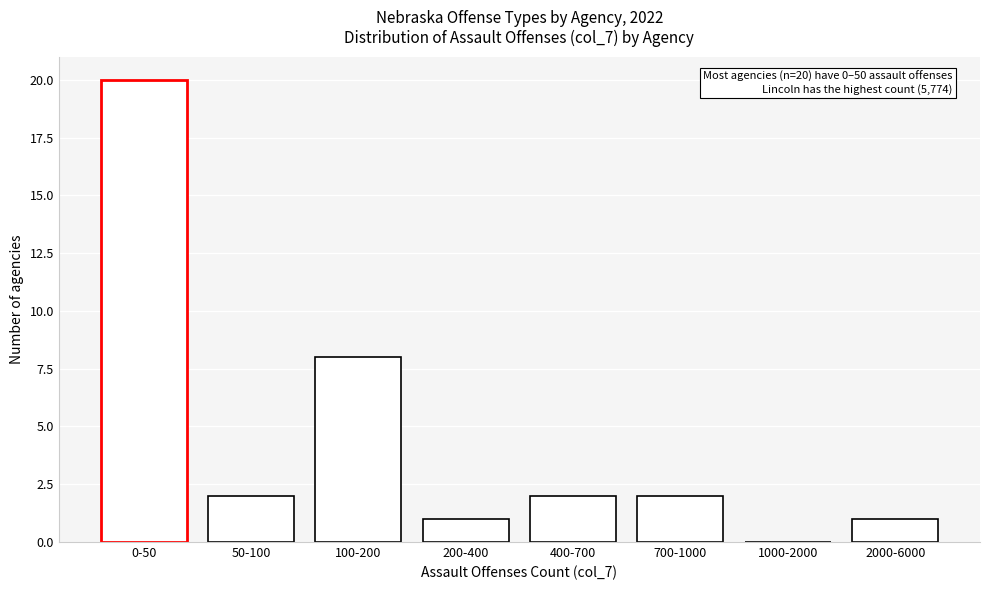

Reading left to right, list all the values displayed in this chart.

0-50=20	50-100=2	100-200=8	200-400=1	400-700=2	700-1000=2	1000-2000=0	2000-6000=1